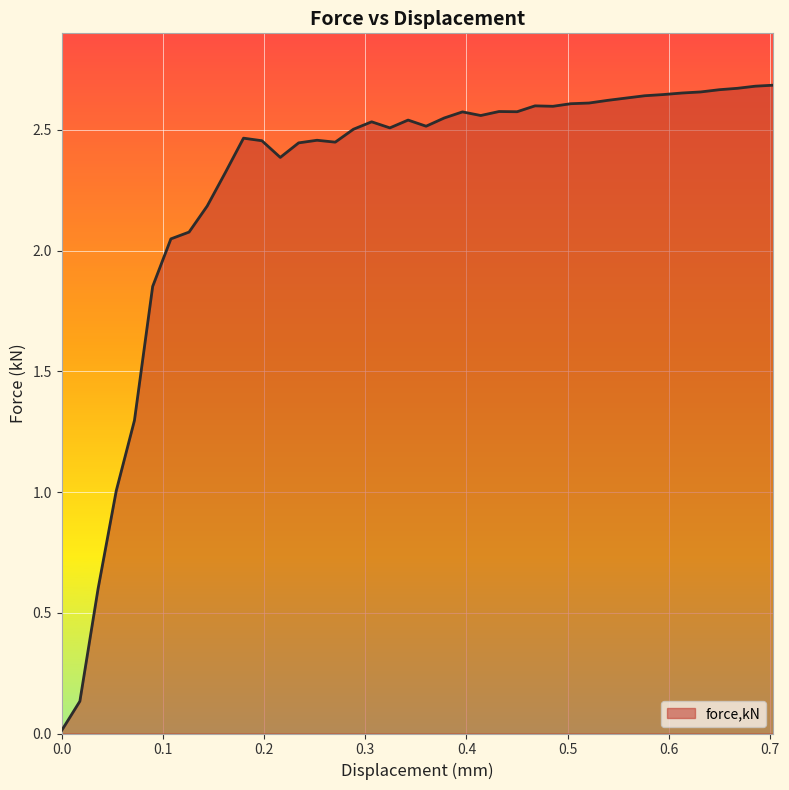

What is the difference between the maximum and second lowest values?

2.6